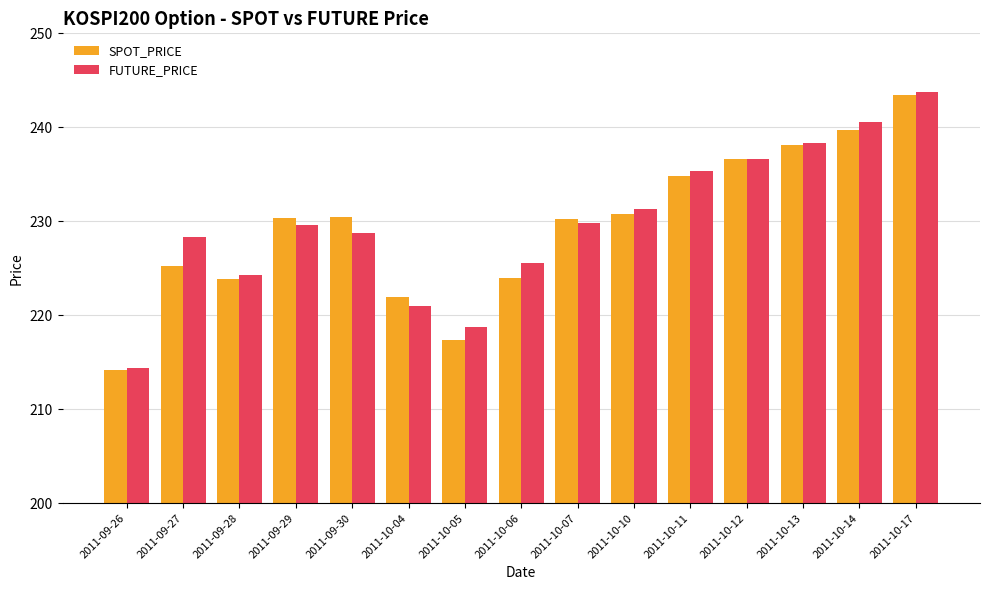

At how many categories does at least one series exceed 216?

14